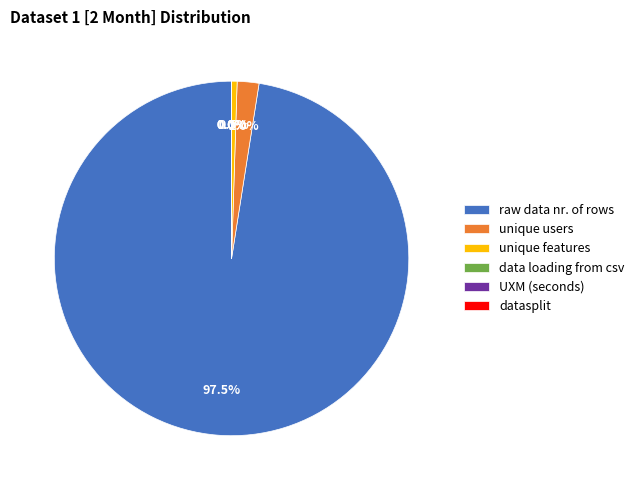

What percentage do unique users and unique features together represent?

2.5%